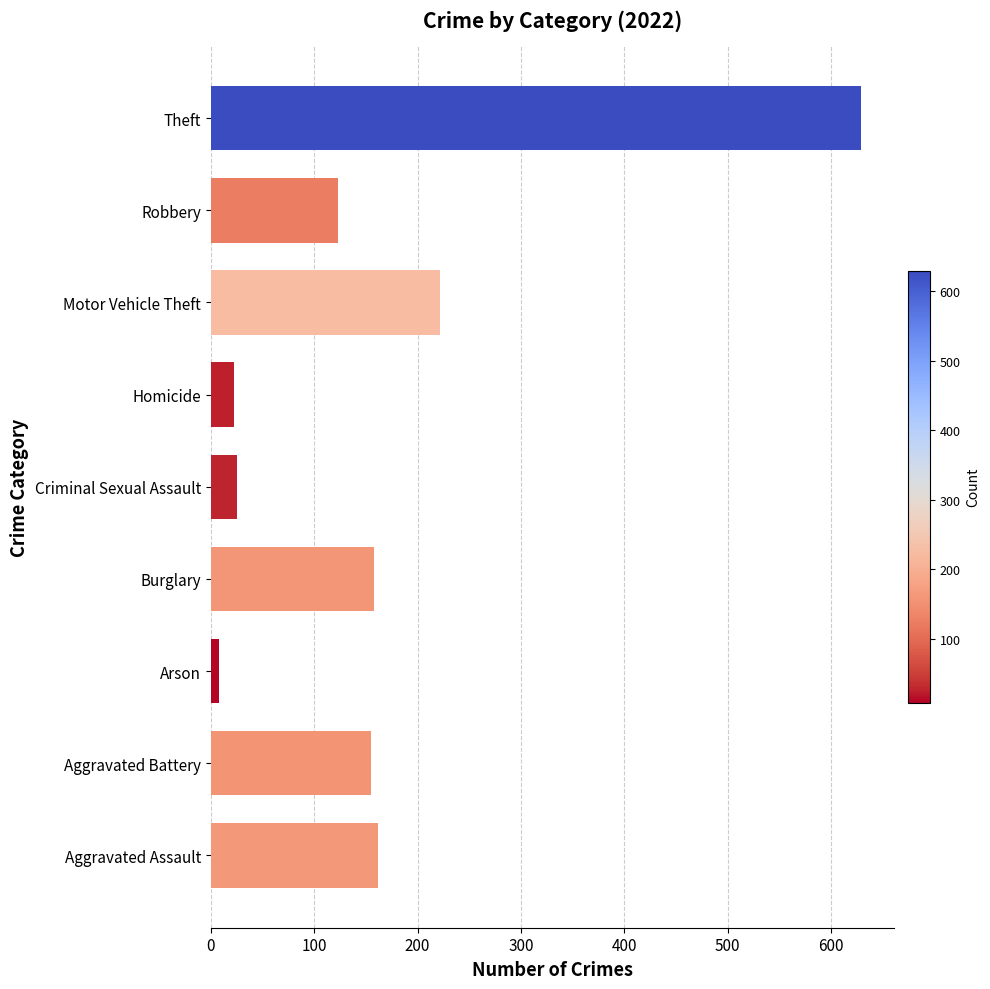

The chart shows a value of 8 at Arson. True or false?

True